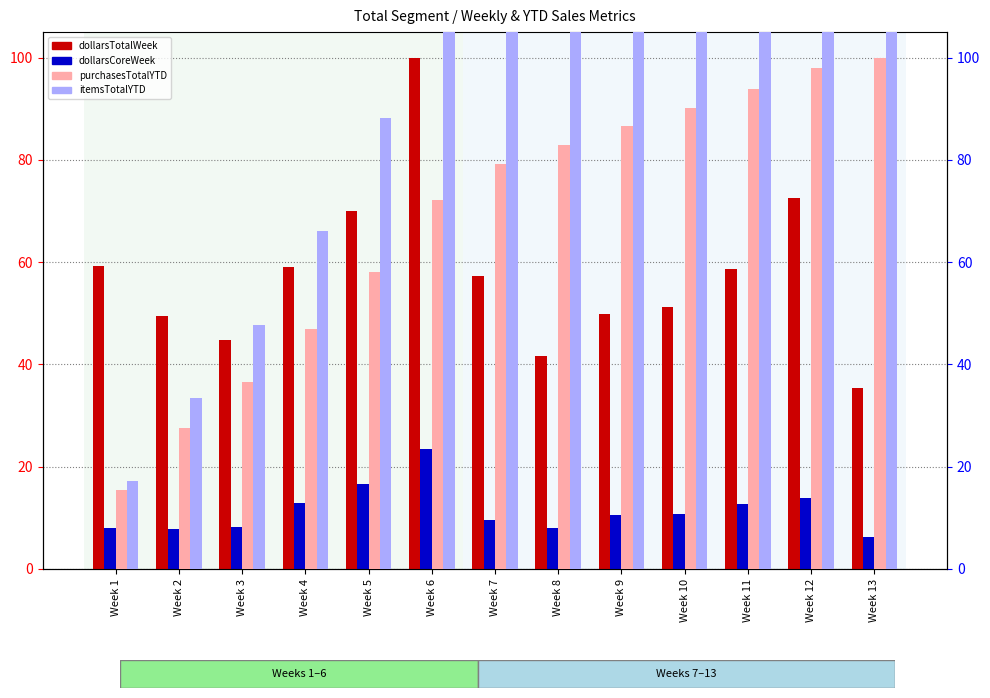

List the series in order of their peak value, lowest first.

dollarsCoreWeek, dollarsTotalWeek, purchasesTotalYTD, itemsTotalYTD